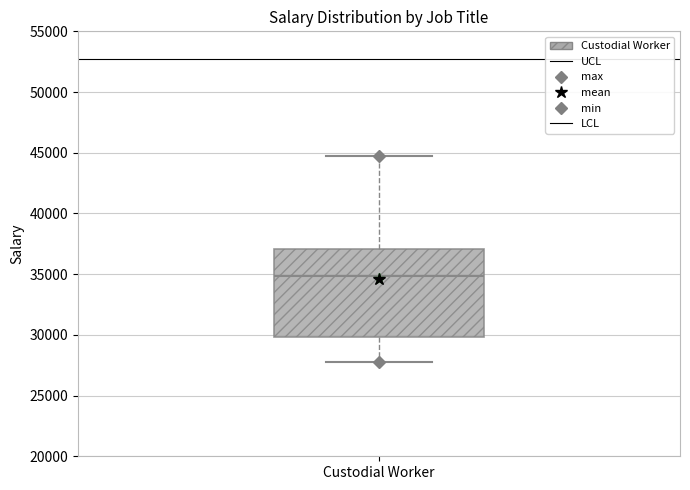

Read this box plot against the y-axis: the position of the median line, the range covered by the box, and the ends of both whiskers. The values are not printed on the chart, so give them approximately, as read against the axis.

median 35000, box 30000 to 37000, whiskers 28000 to 44500